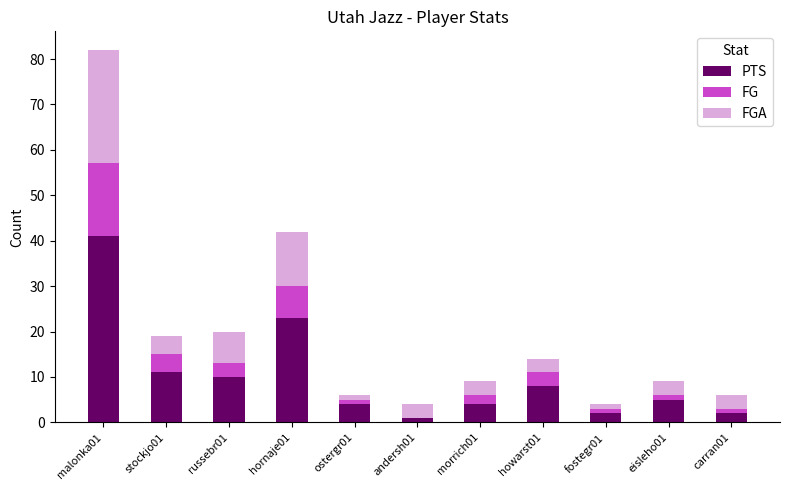

Where does the PTS series first go above 5?

malonka01